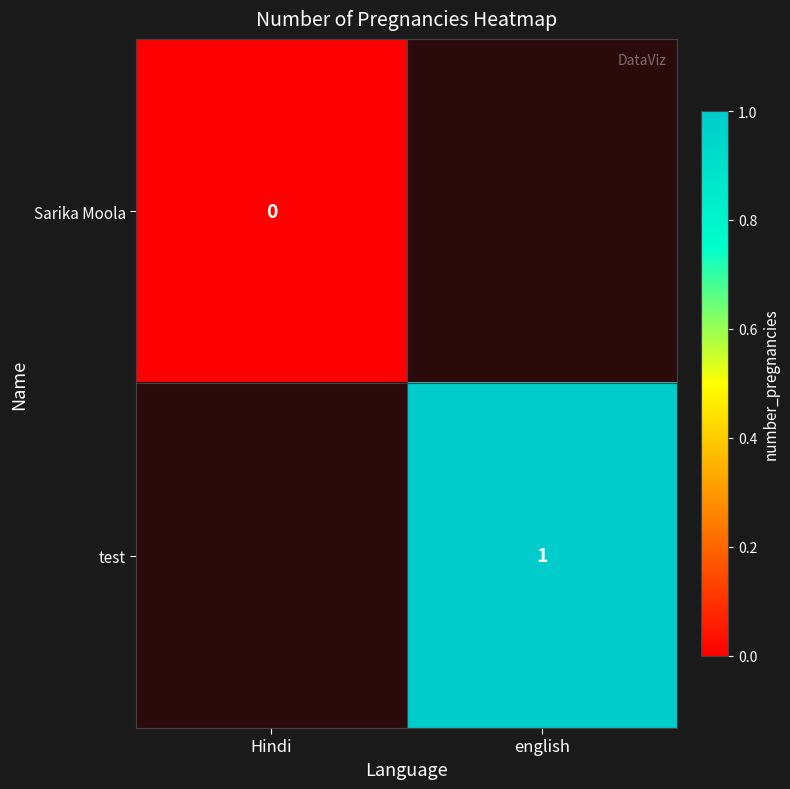

Which label corresponds to the largest value in the chart?

english